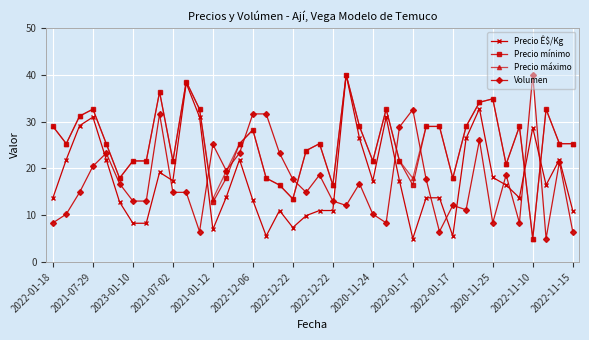

True or false: Precio Ê$/Kg has more than 0 interior local peaks.

True